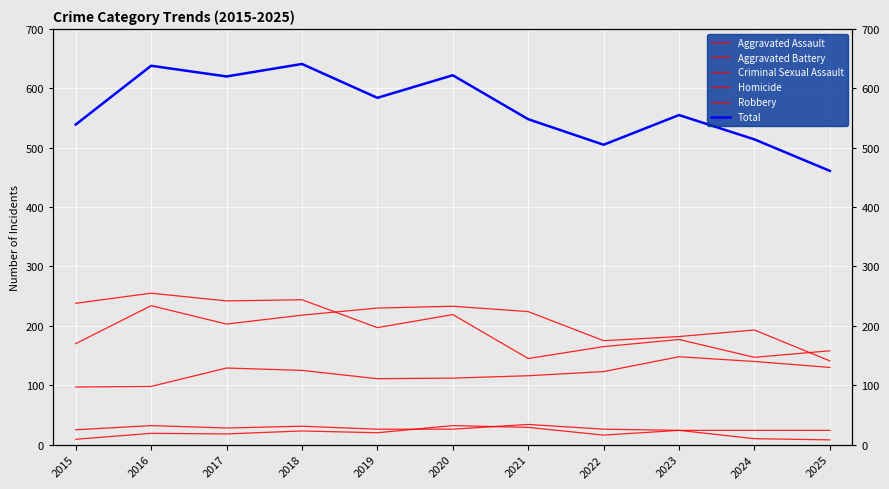

True or false: Aggravated Battery and Homicide intersect in this chart.

False